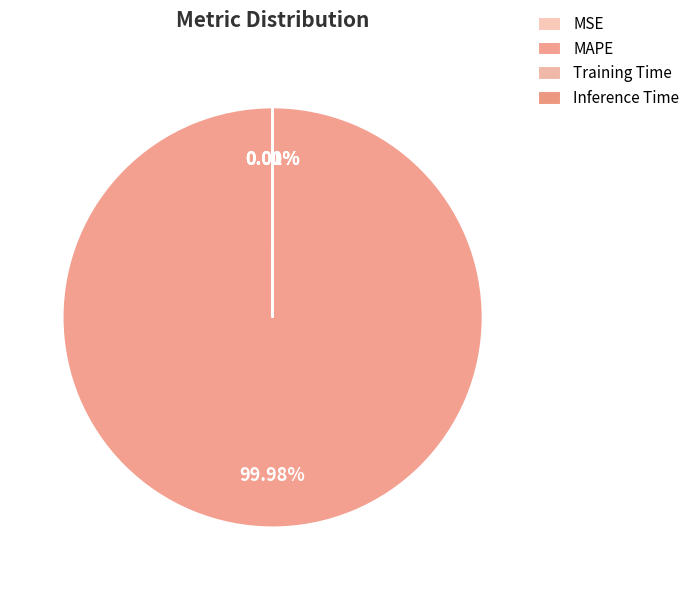

Which has a higher value, MAPE or Inference Time?

MAPE